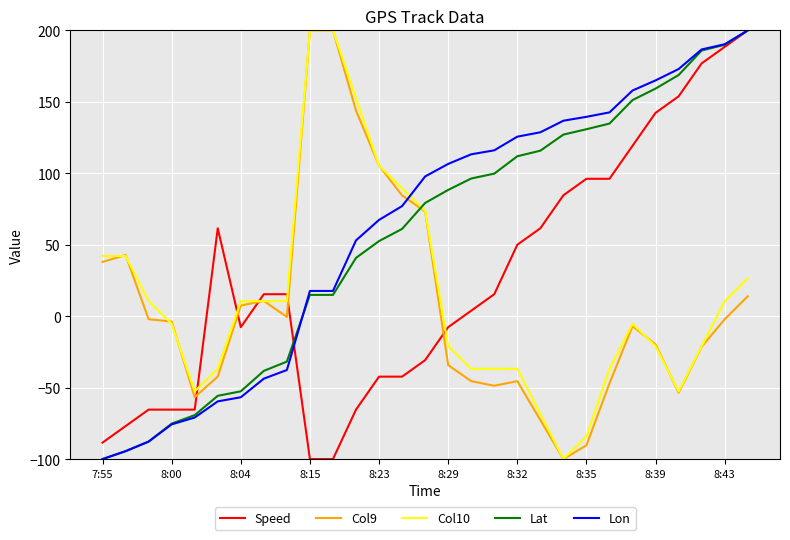

Which series ends up on top after the final intersection of Speed and Col9?

Speed